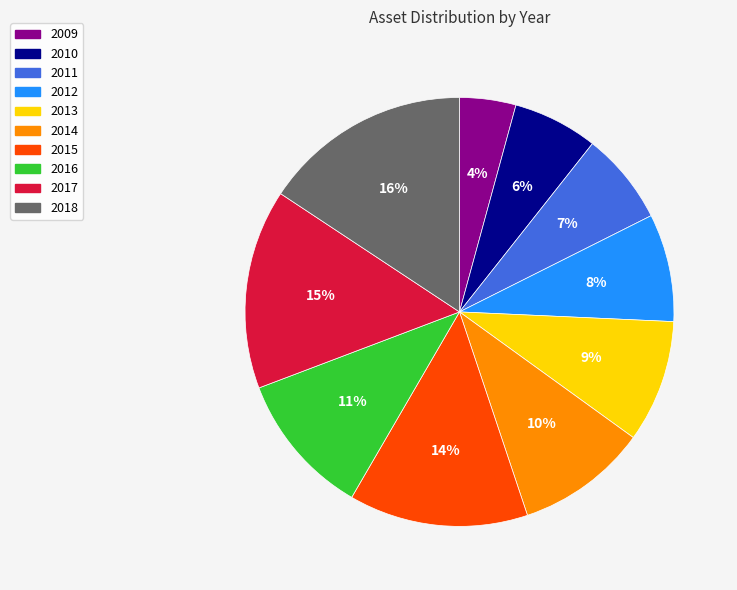

True or false: 2017 accounts for 15% of the total.

True